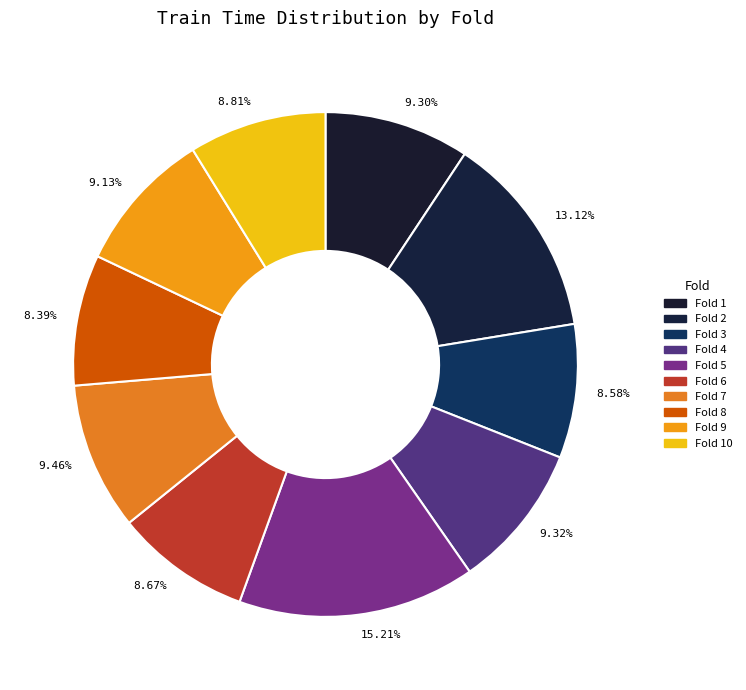

Is there a majority slice in this chart?

No